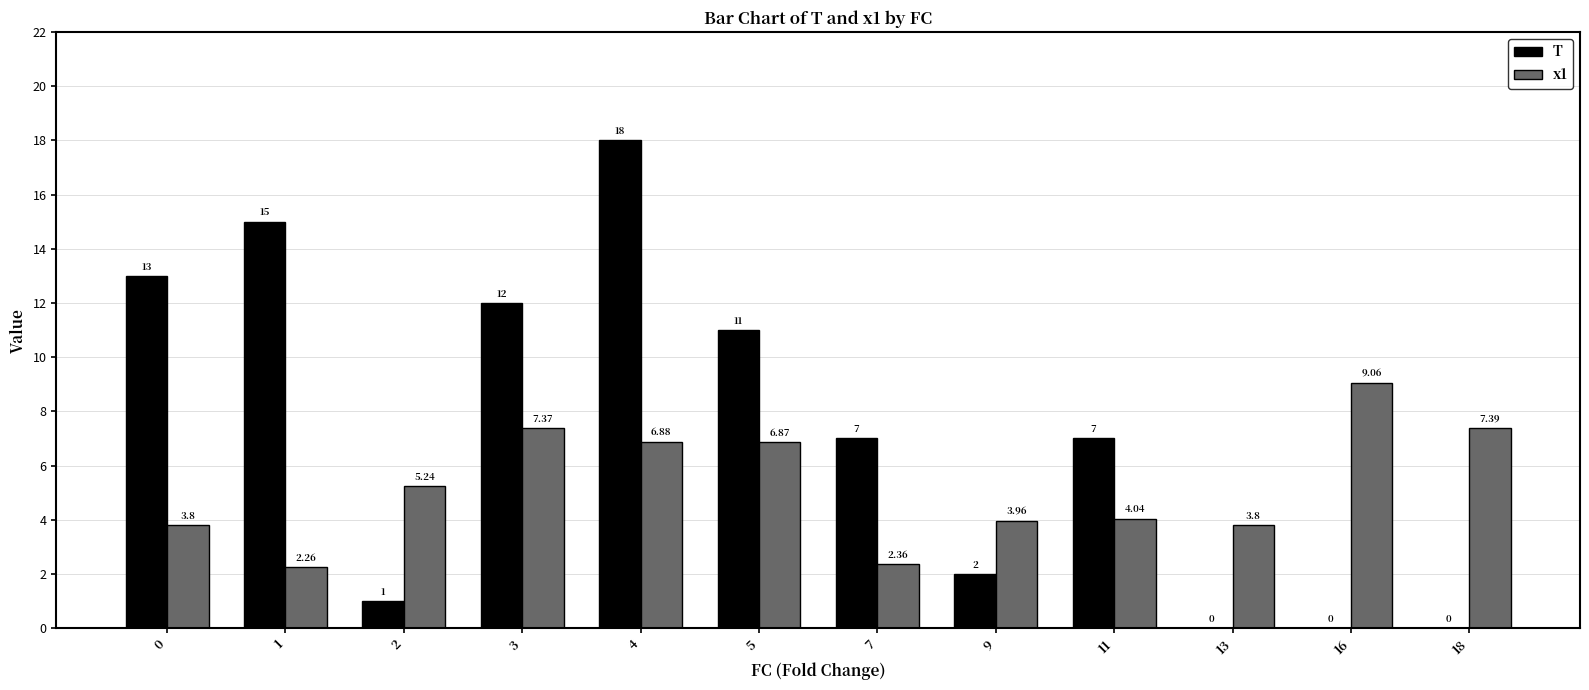

What is the sum of all T values?

86.0